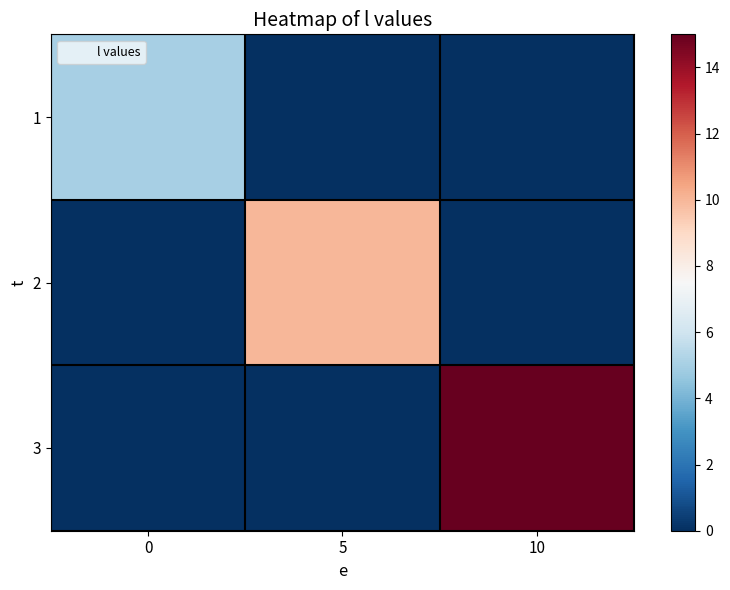

Reading left to right, list all the values displayed in this chart.

row_0: 5	0	0
row_1: 0	10	0
row_2: 0	0	15